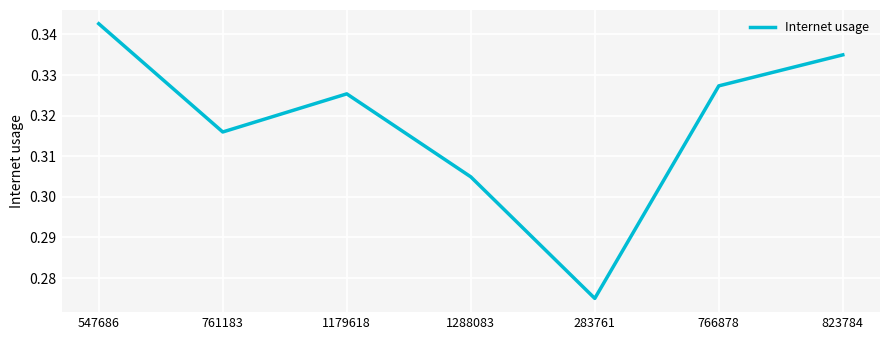

What position from the right is 1288083?

4